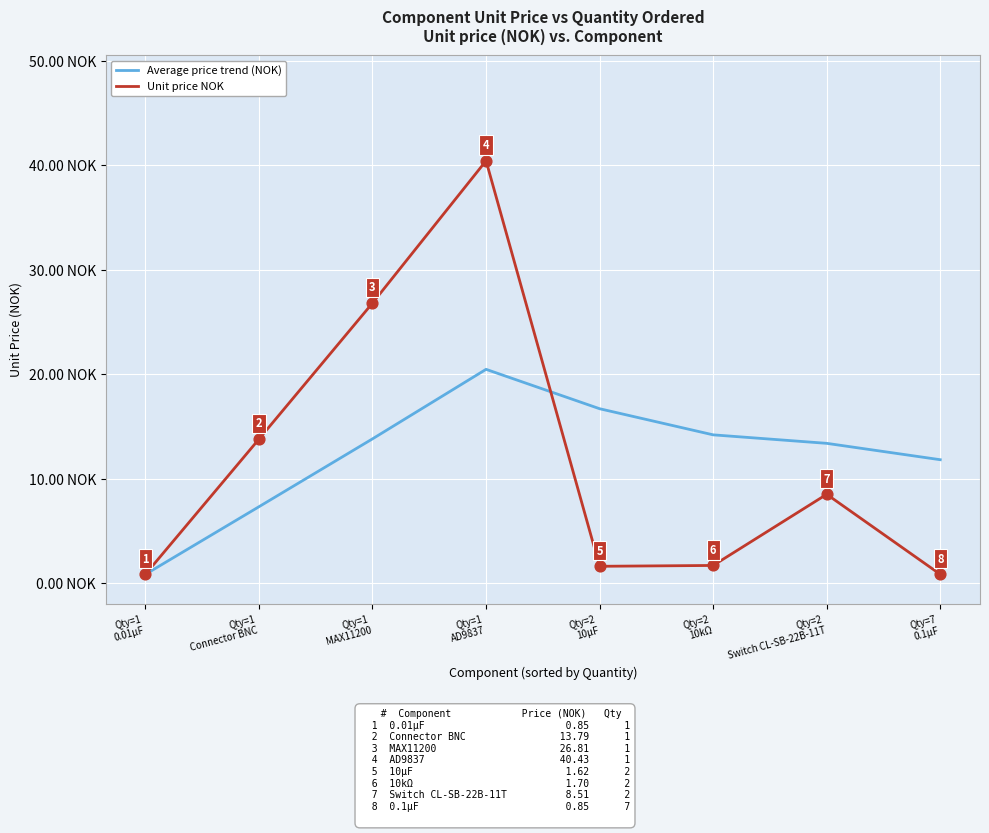

List the series in order of their overall mean, lowest first.

Unit price NOK, Average price trend (NOK)